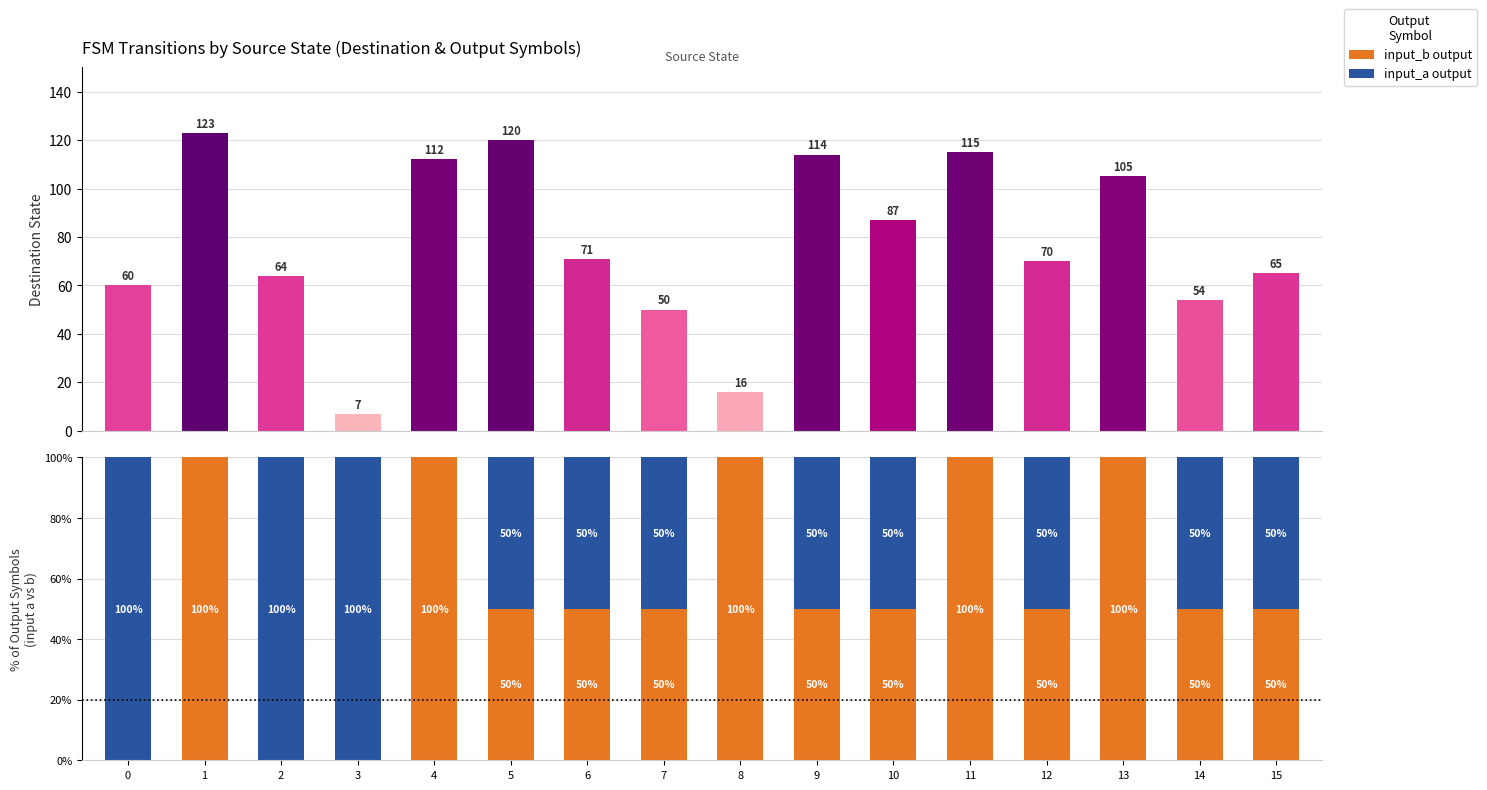

What is the value of the destination_state bar at the 14th from the left?

105